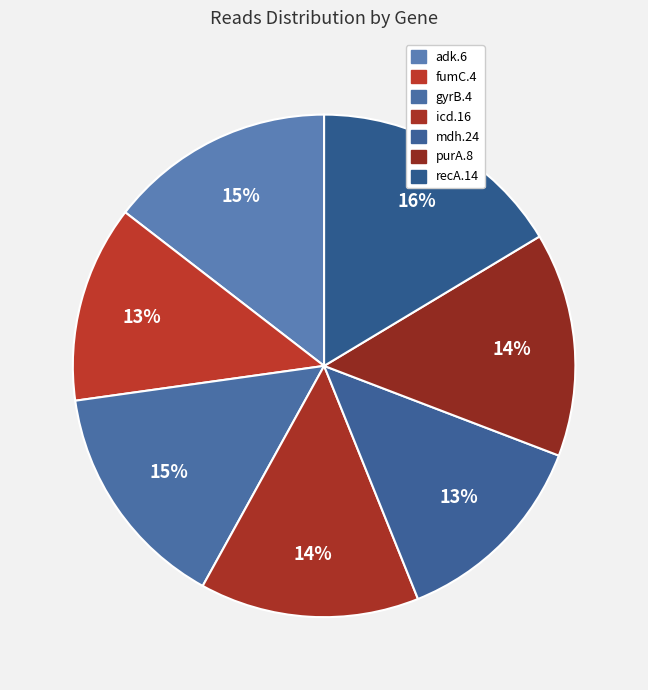

To the nearest percent, what portion does purA.8 represent?

14%